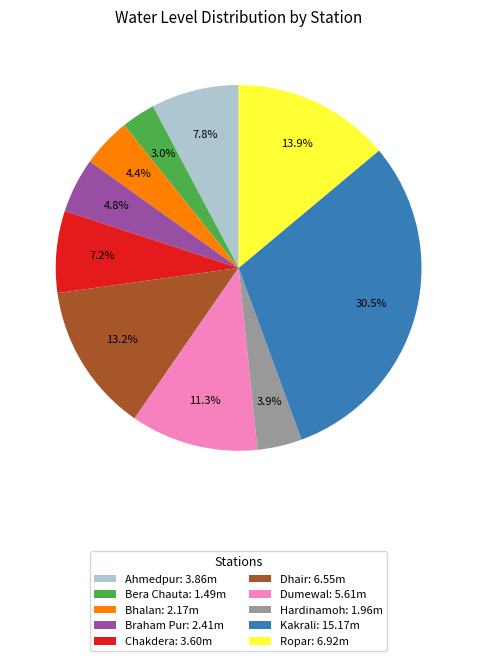

To the nearest percent, what is the combined percentage of Bhalan and Chakdera?

12%